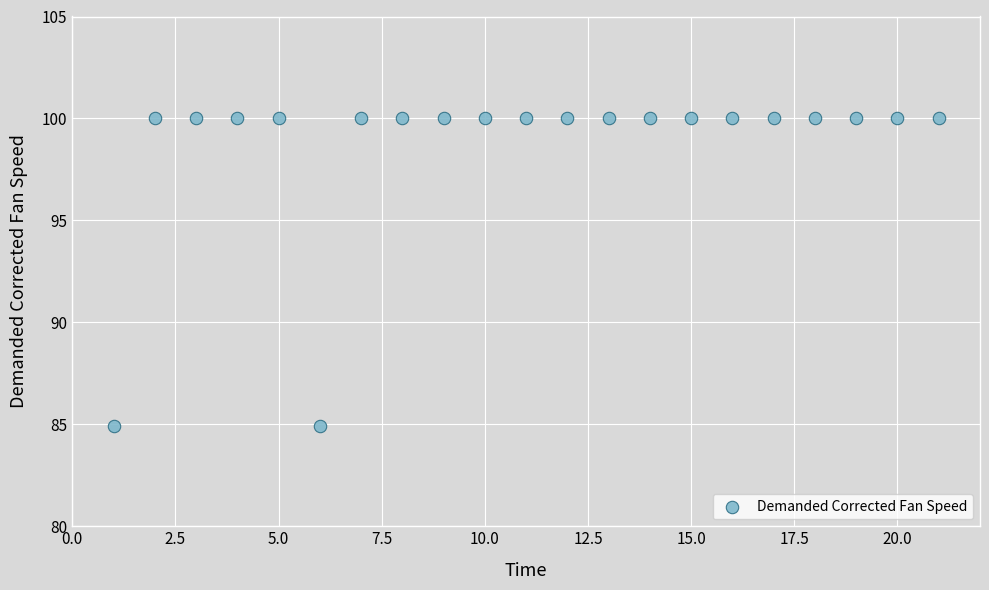

What is the range of Y values (max minus min)?

15.1